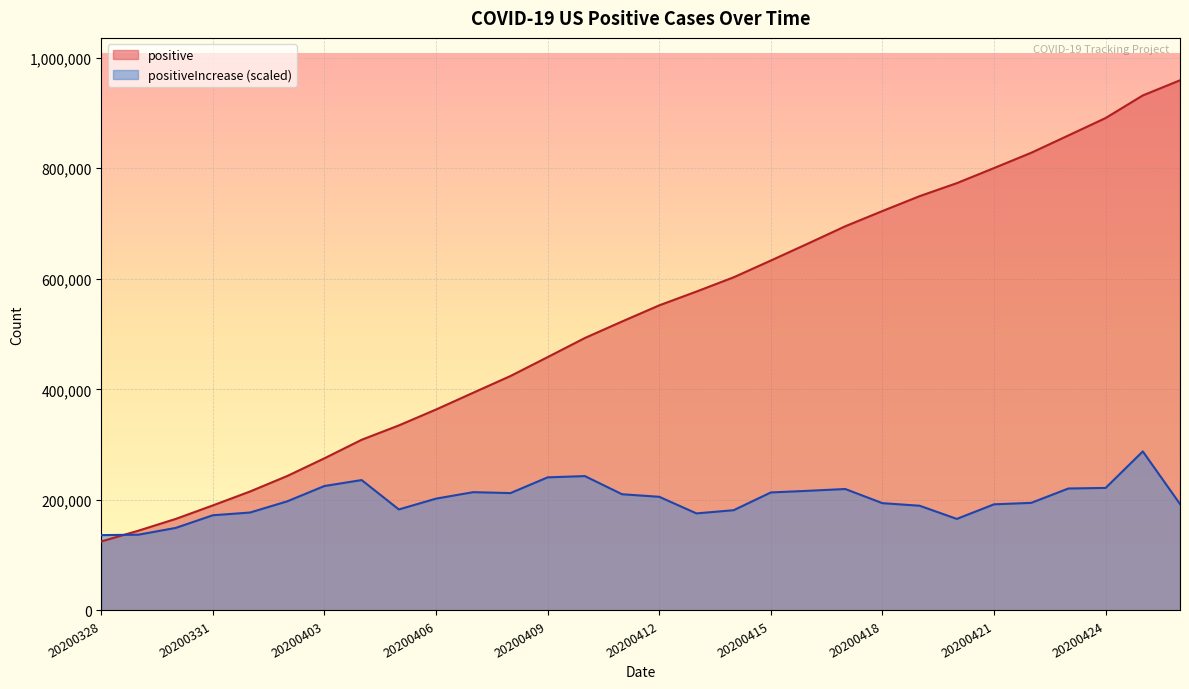

Approximately how many times larger is the value at 20200416 compared to 20200407?

0.6